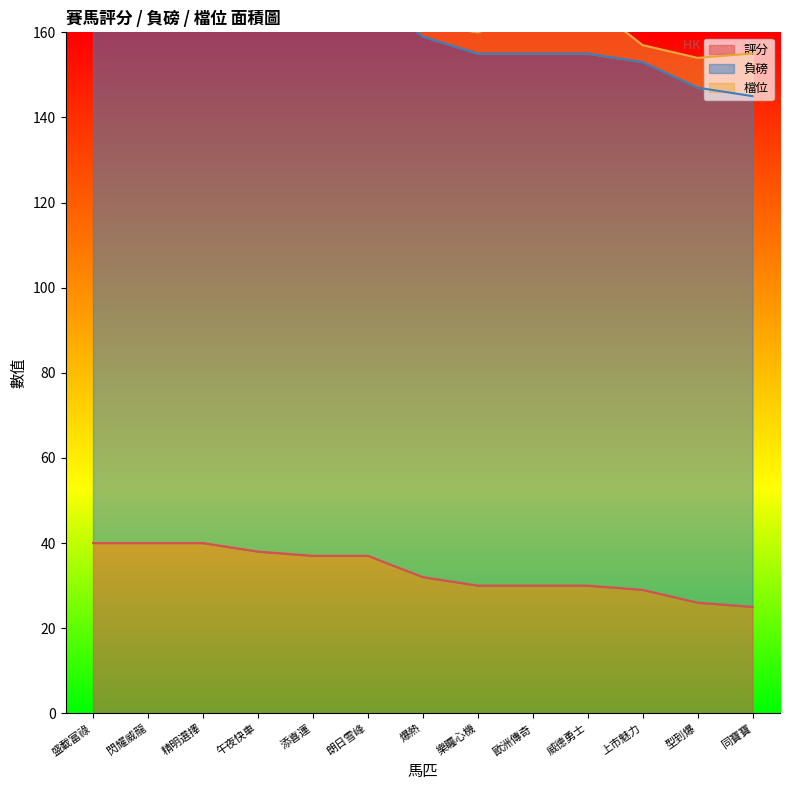

How many data points in 評分 are above 32?

6